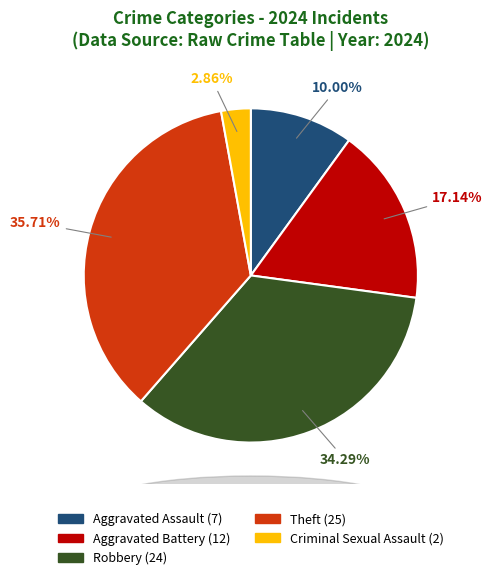

To the nearest percent, what is the combined percentage of Criminal Sexual Assault and Theft?

39%